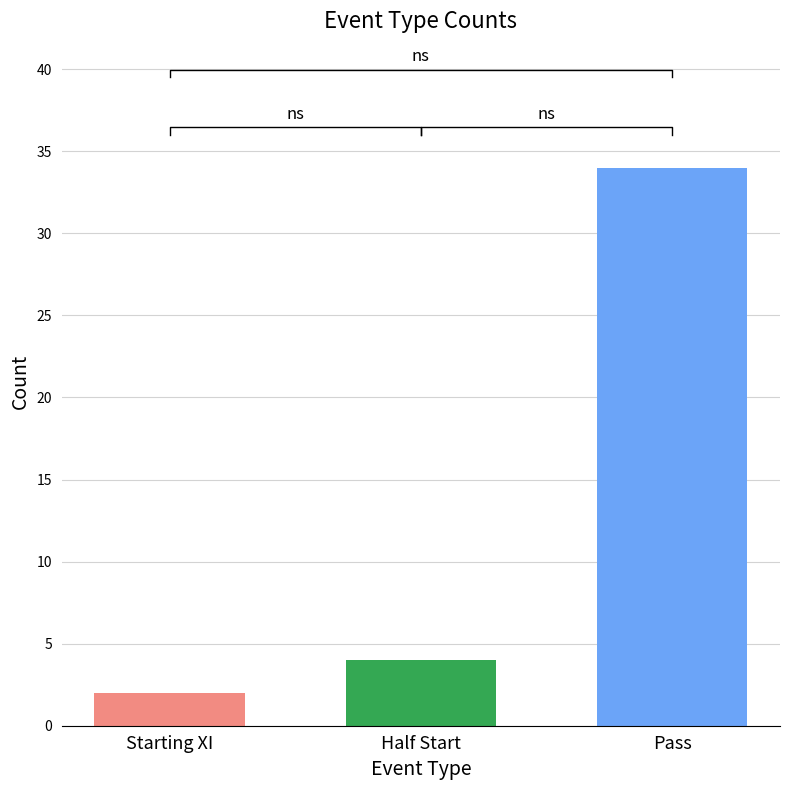

Does the chart contain stacked bars?

No